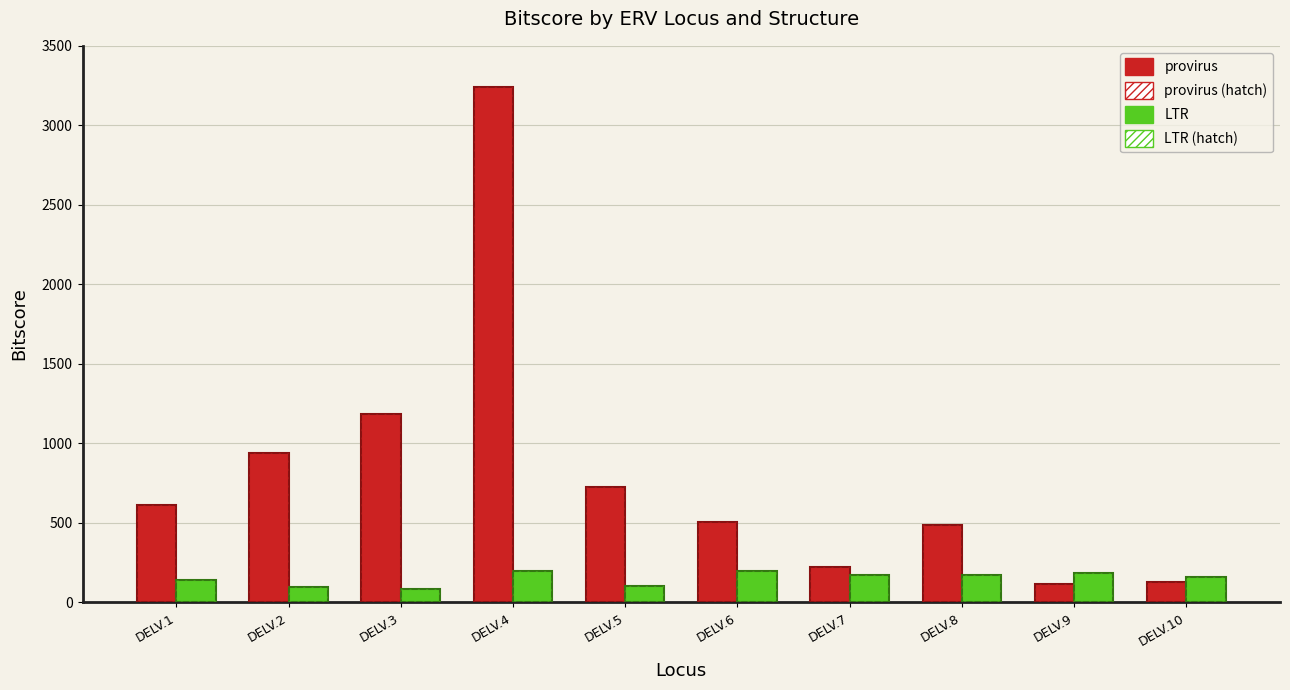

Read the provirus (hatch) value at DELV.3.

1187